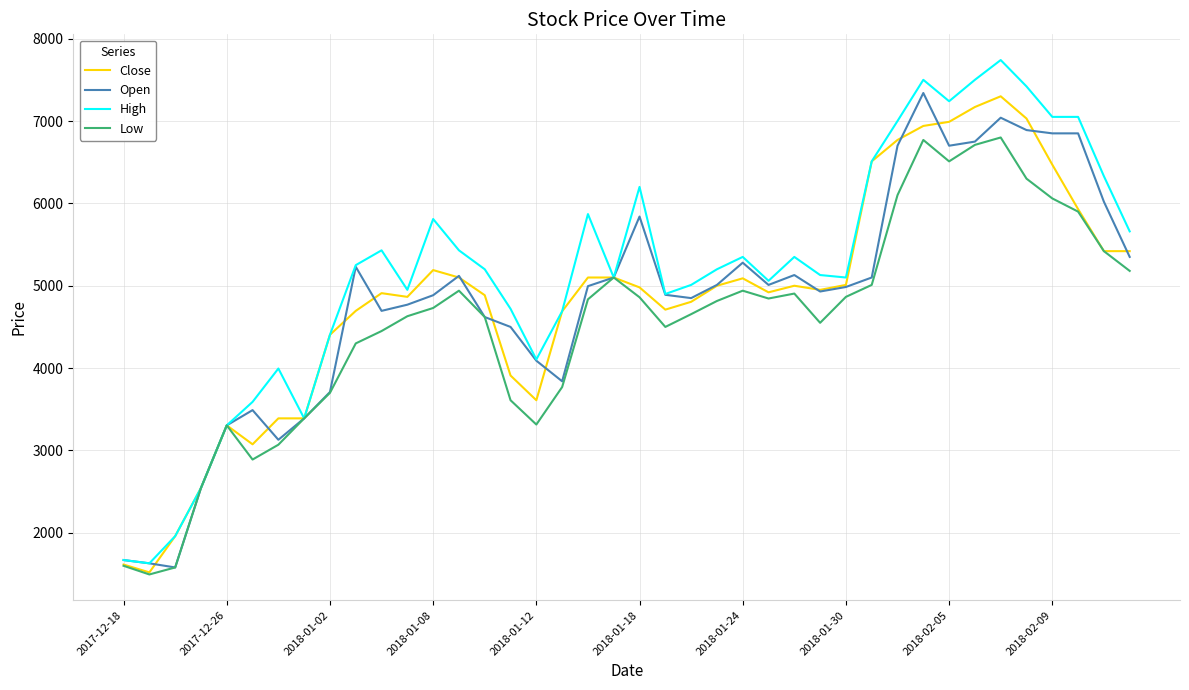

Which series has the largest total across all categories?

High